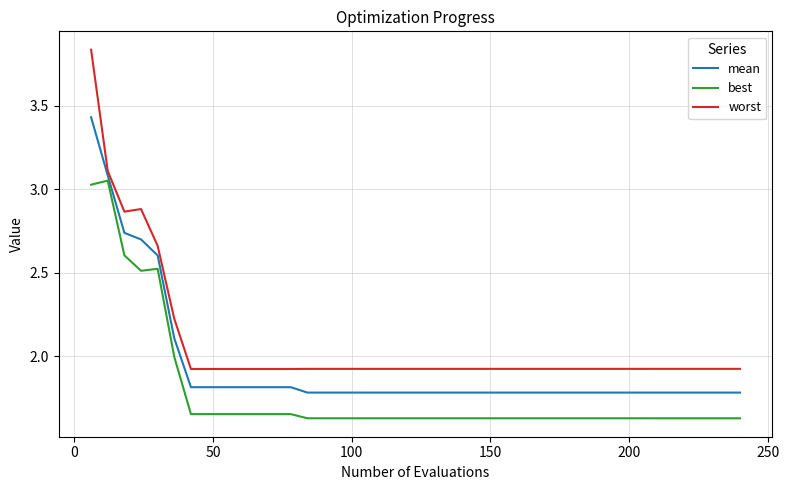

What is the average value of the worst series?

2.1